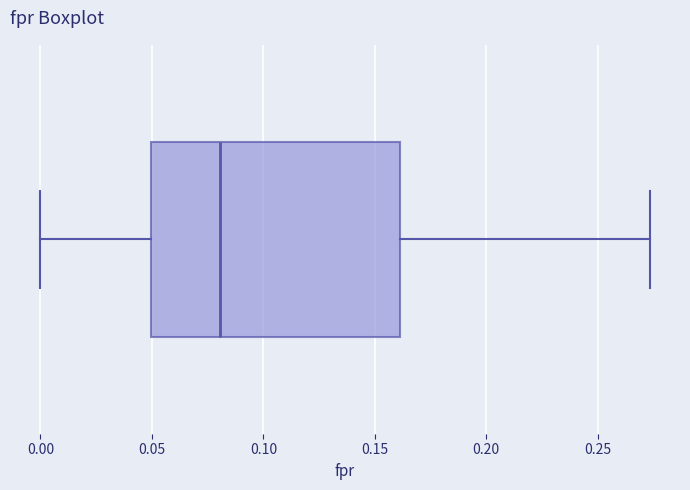

Read this box plot against the x-axis: the position of the median line, the range covered by the box, and the ends of both whiskers. The values are not printed on the chart, so give them approximately, as read against the axis.

median 0.080, box 0.050 to 0.160, whiskers 0.000 to 0.275